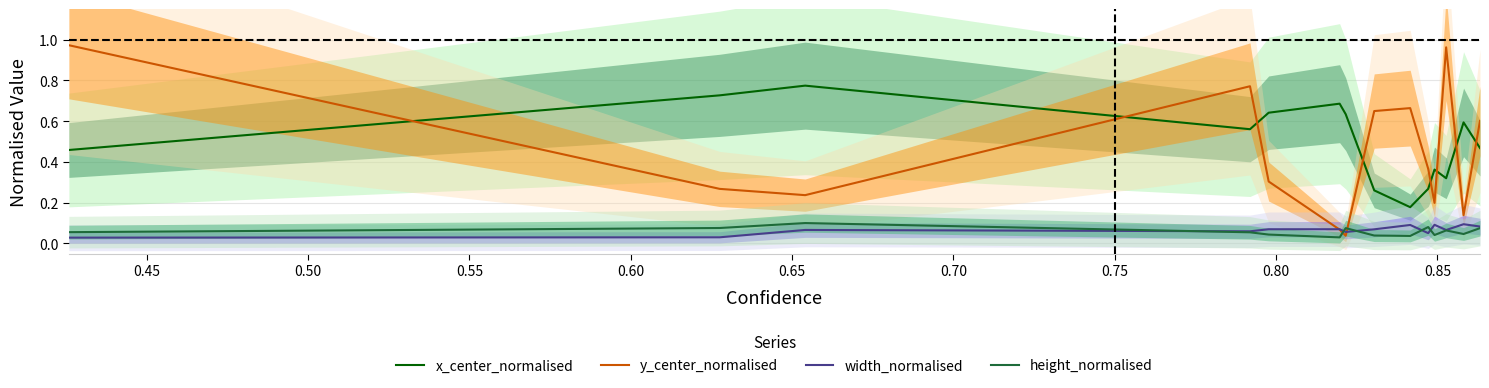

Does the chart have visible grid lines?

Yes